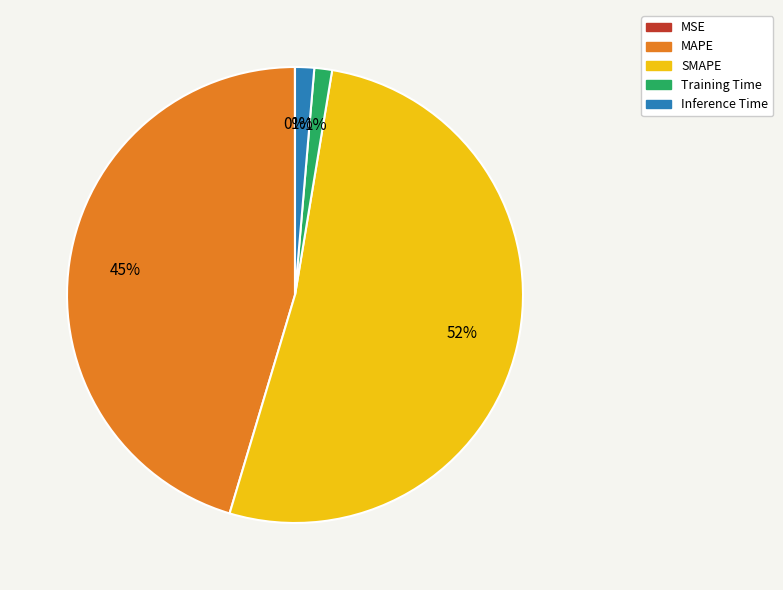

Is the sum of Training Time and MAPE greater than half?

No